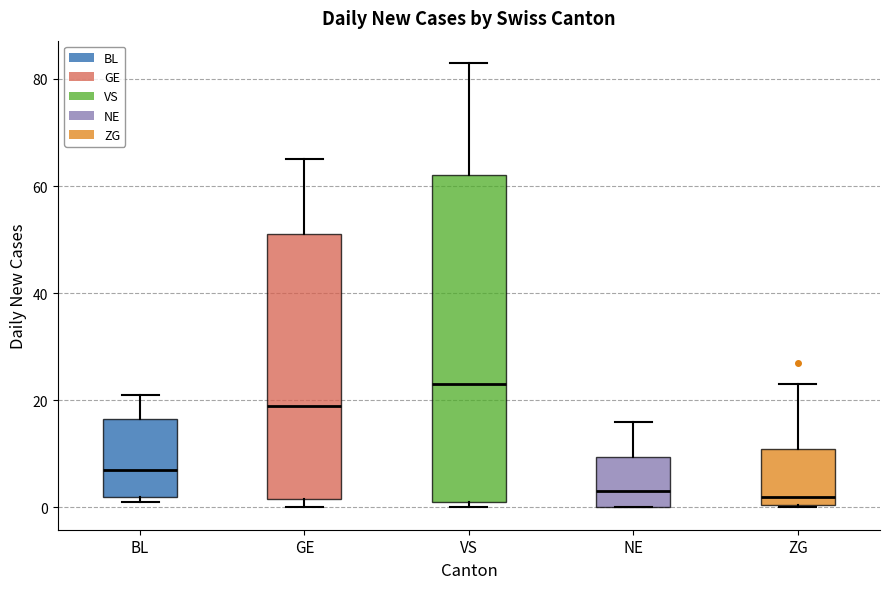

Where is the lower edge of the box for GE on the y-axis? The values are not printed on the chart, so give them approximately, as read against the axis.

2